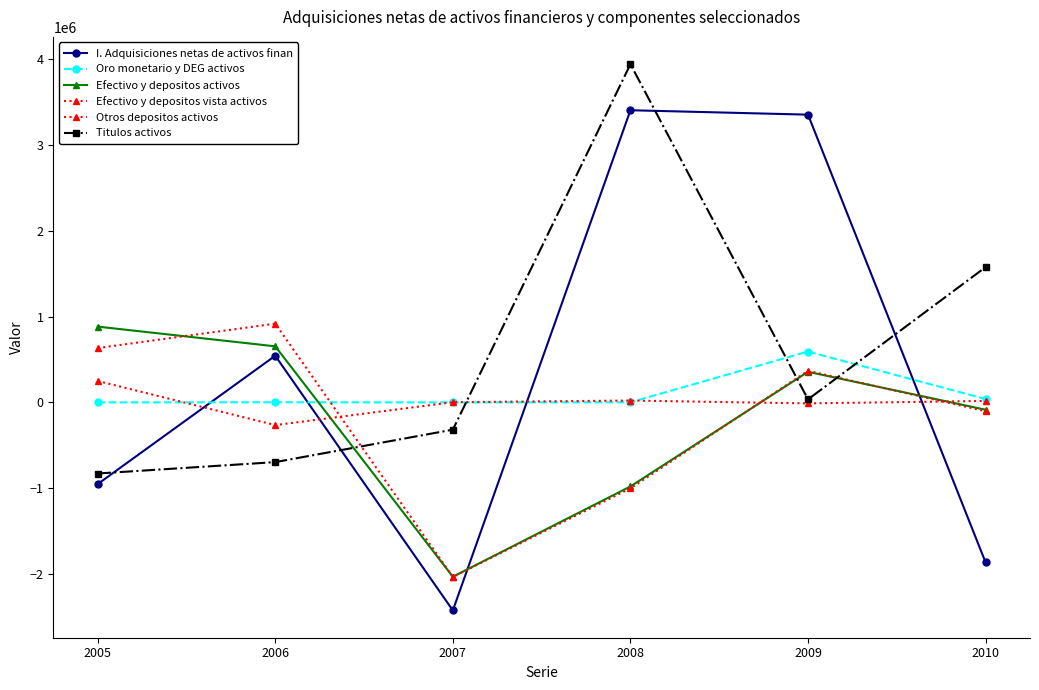

Count the number of categories in the chart.

6